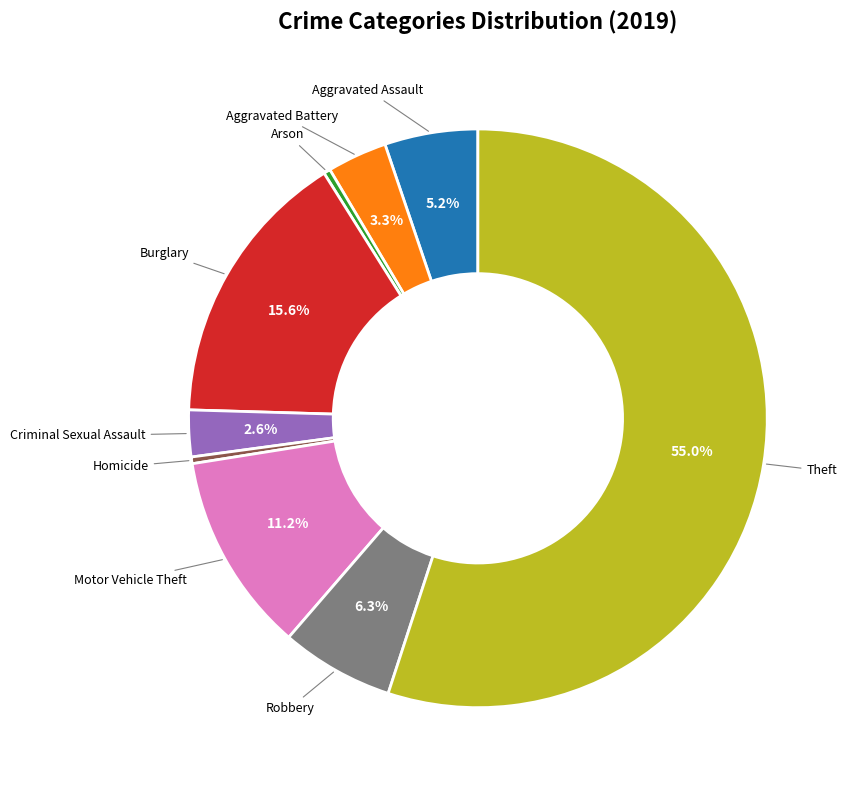

Count the number of slices in the pie.

9